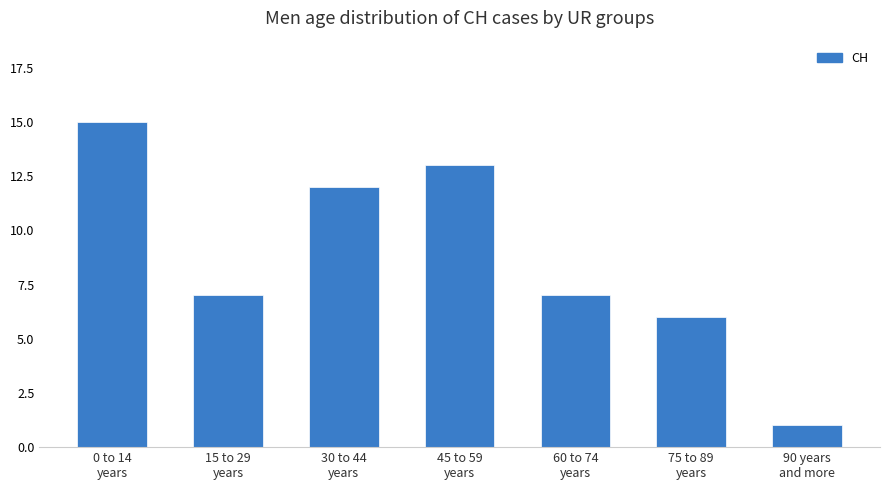

What is the greatest value displayed?

15